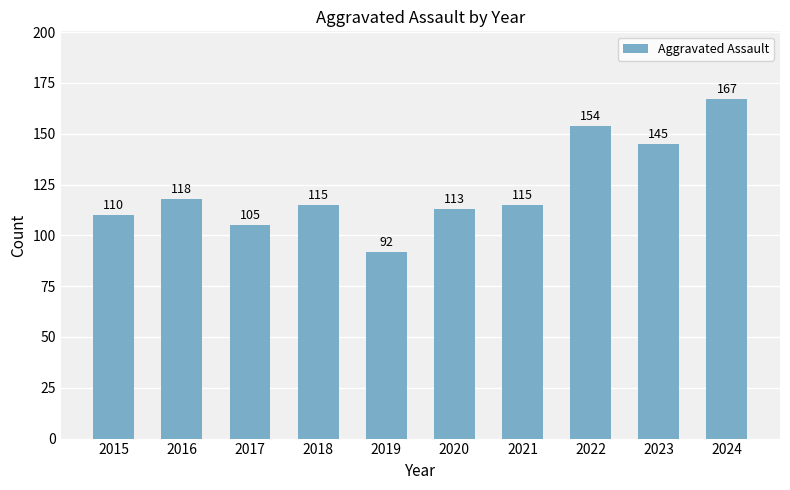

What is the change in value from 2016 to 2021?

-3